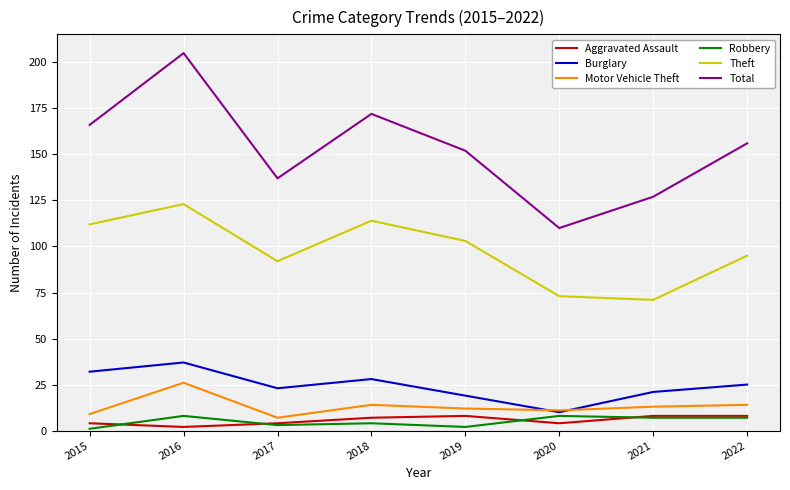

What is the approximate value of Total at 2017, to the nearest 5?

135